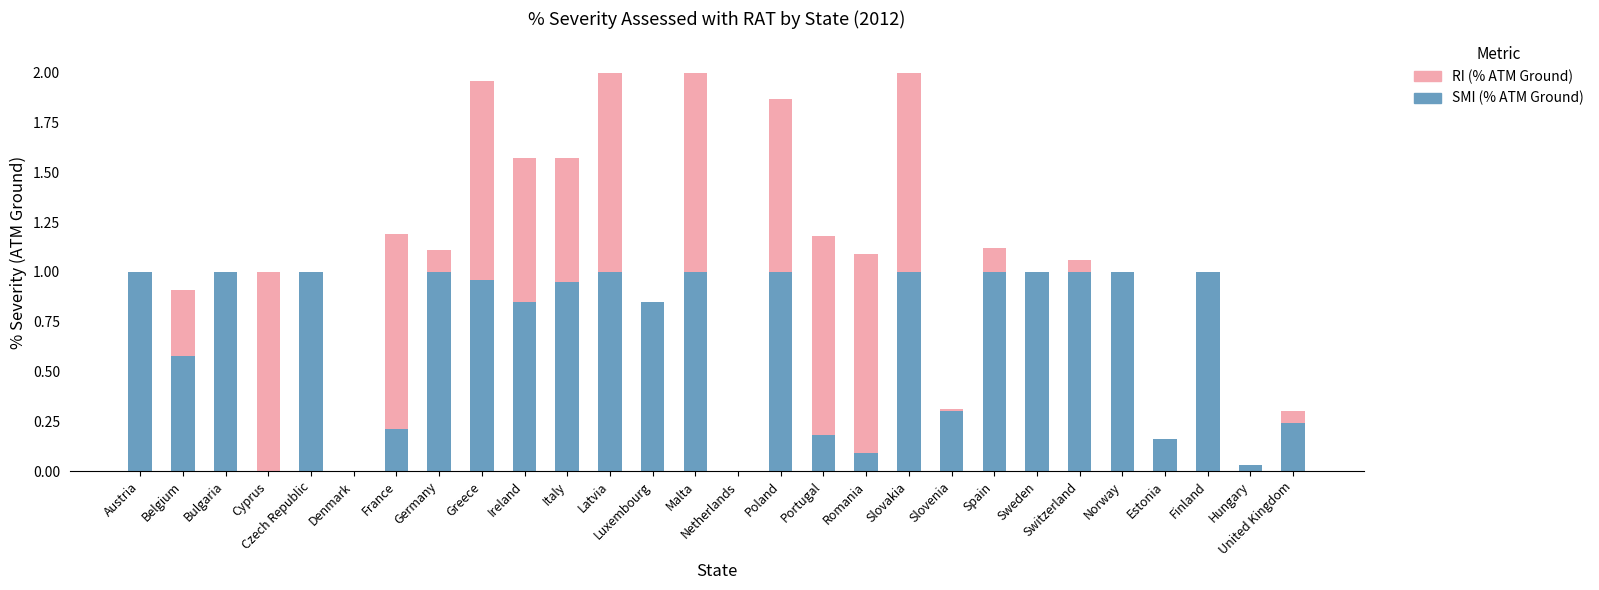

Are the bars horizontal?

No